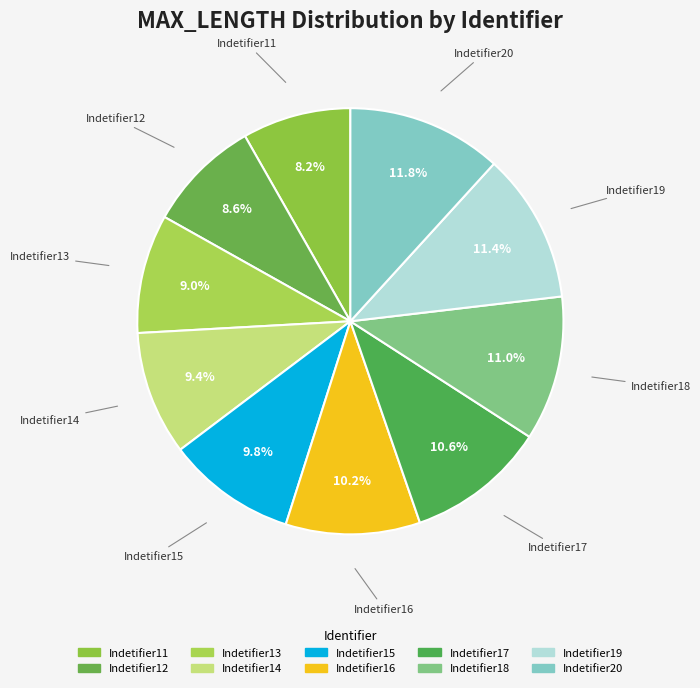

Does Indetifier20 represent more than half of the total?

No